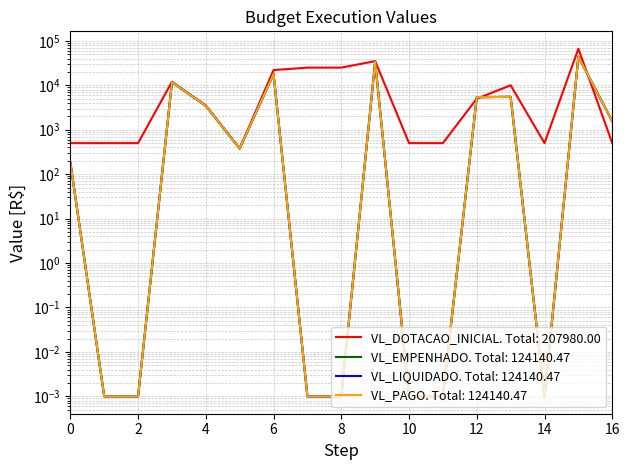

The VL_EMPENHADO series shows 18067.2 at 6. True or false?

True